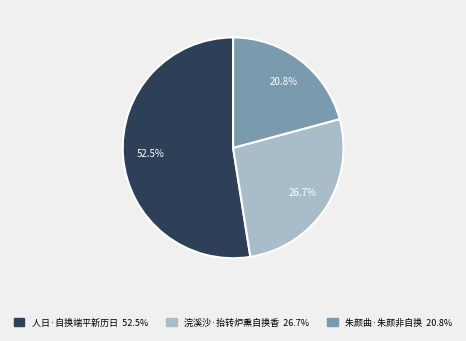

Which category has the smallest portion of the pie?

朱颜曲·朱颜非自换